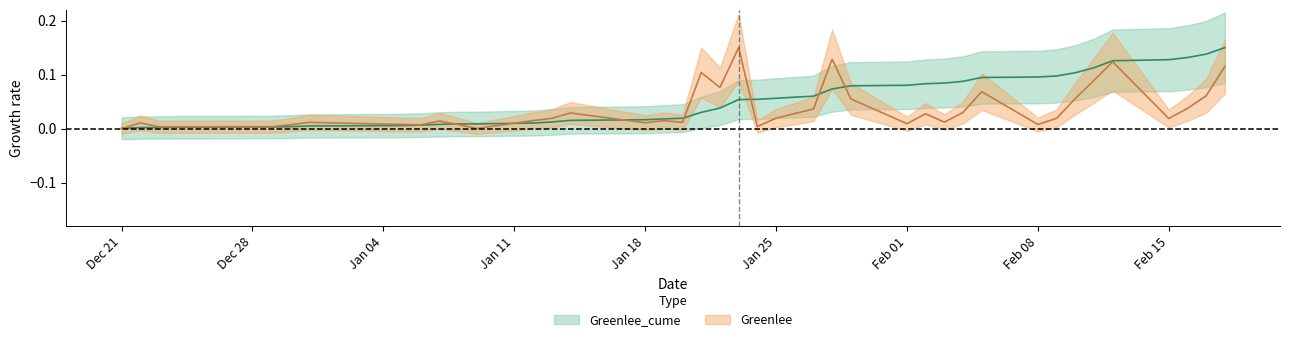

What is the difference between the maximum and second lowest values in the Greenlee series?

0.1